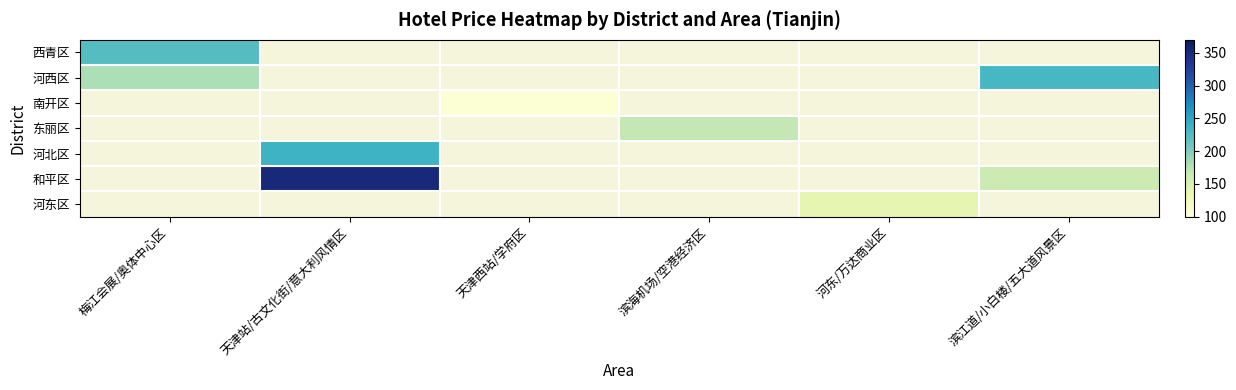

How many positive values does the 河东区 series have?

1